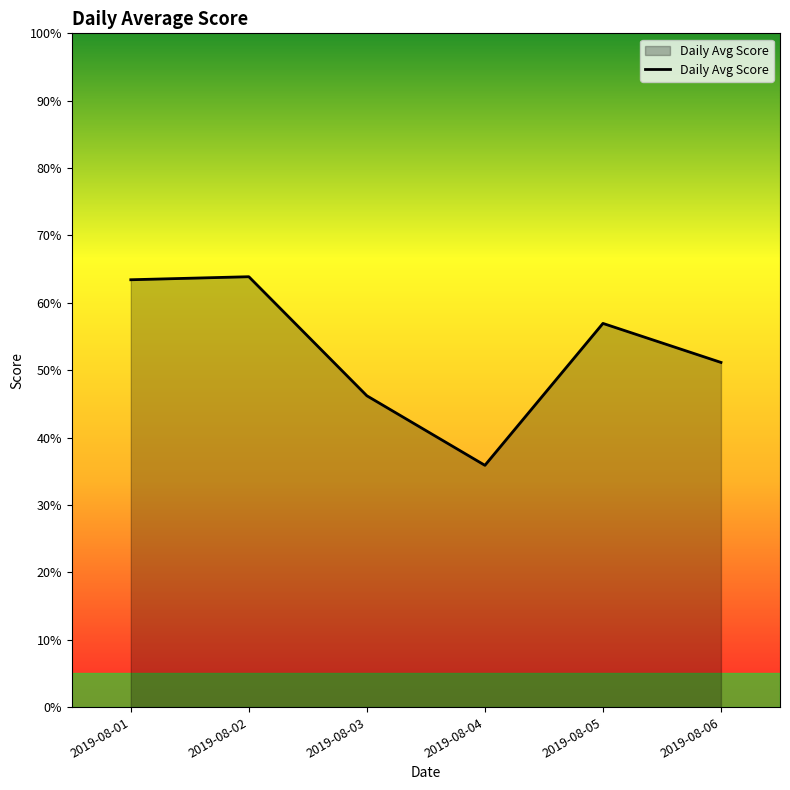

What is the difference between the maximum and minimum values?

28.0